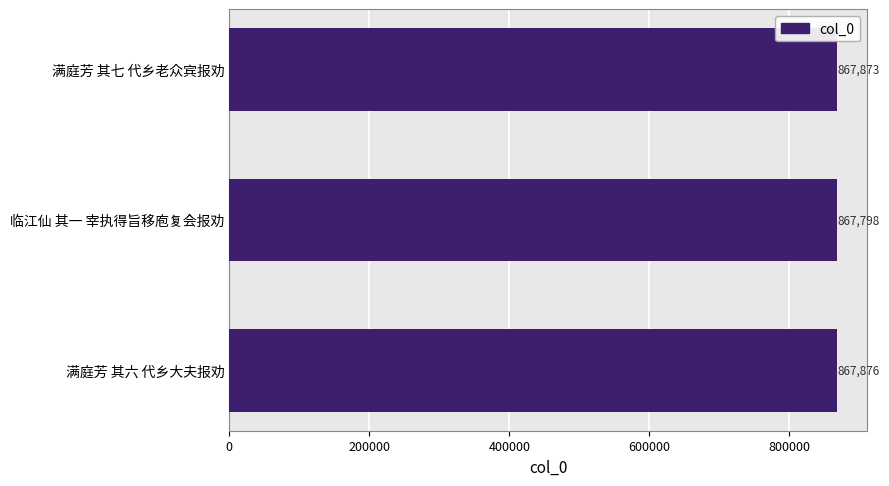

Reading top to bottom, list all the values displayed in this chart.

满庭芳 其七 代乡老众宾报劝=867873	临江仙 其一 宰执得旨移庖复会报劝=867798	满庭芳 其六 代乡大夫报劝=867876